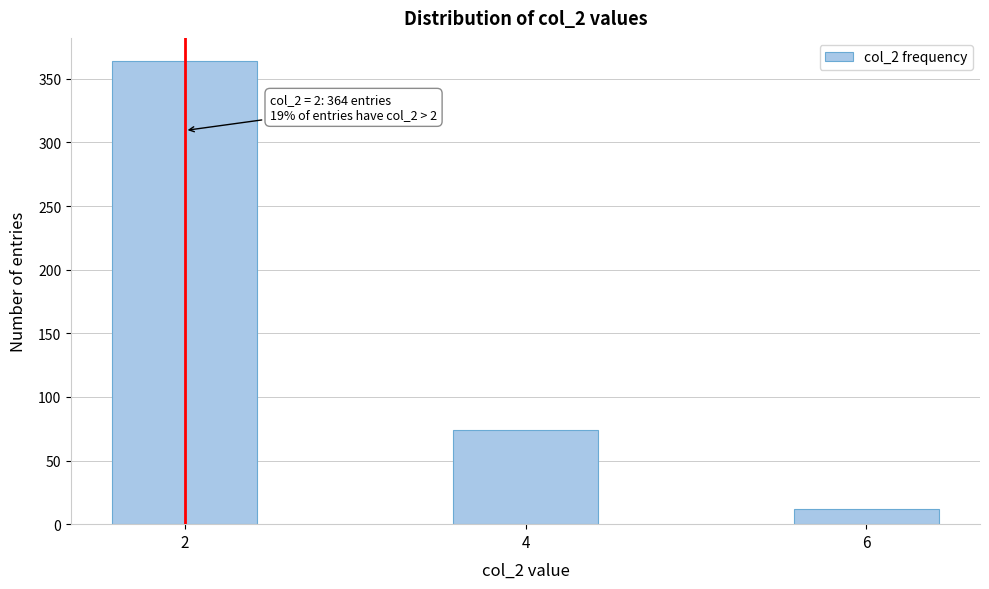

Reading left to right, what are all the values shown in this chart?

364	74	12